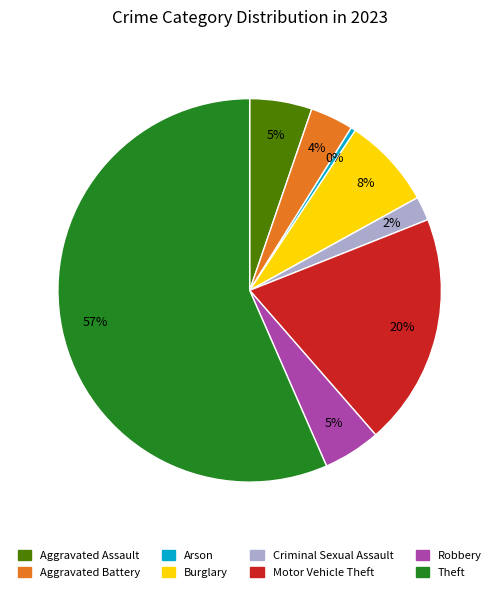

To the nearest percent, what is the average slice percentage?

12%